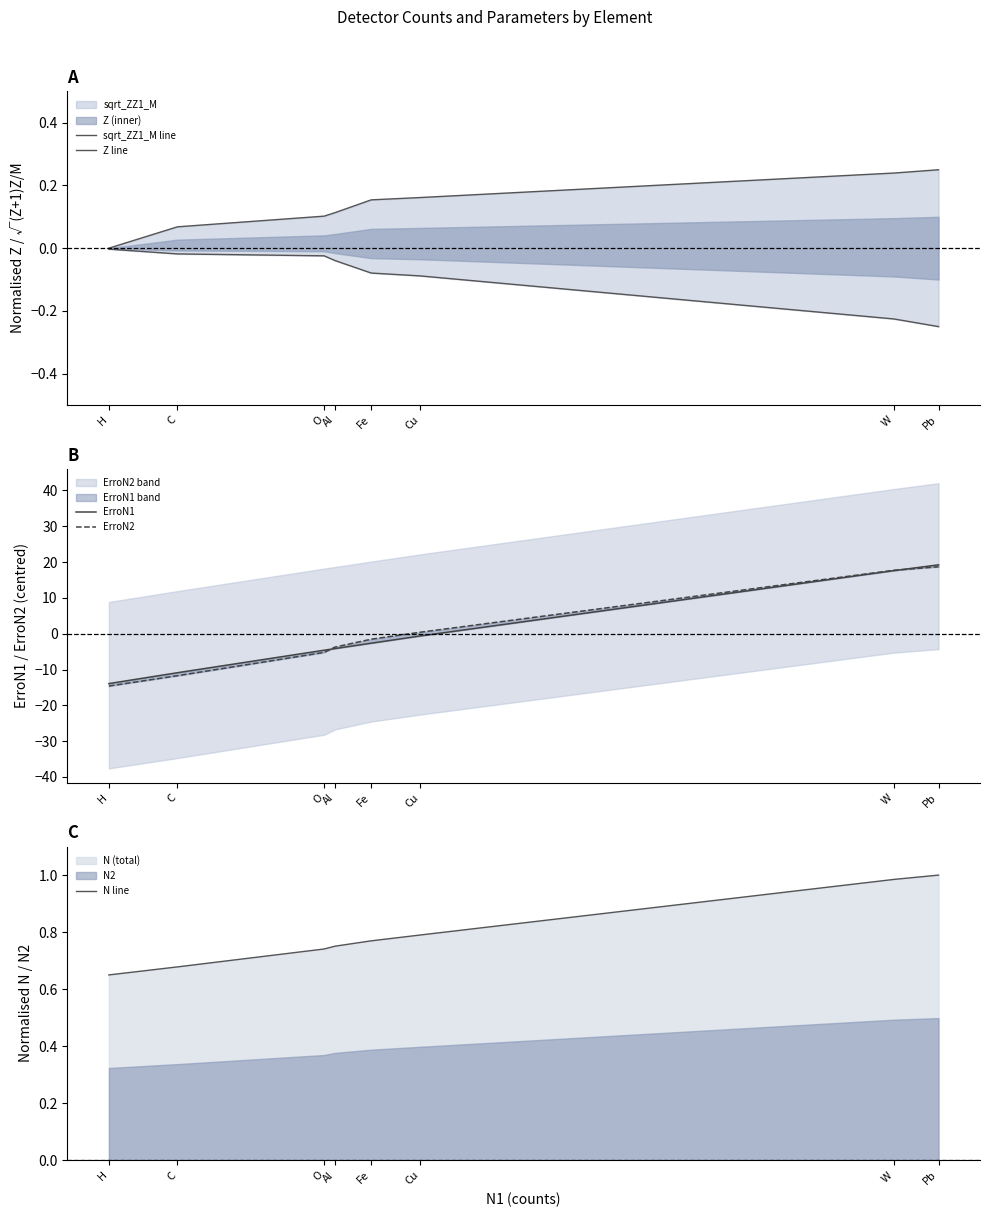

Which series changed the most between C and Fe?

ErroN2